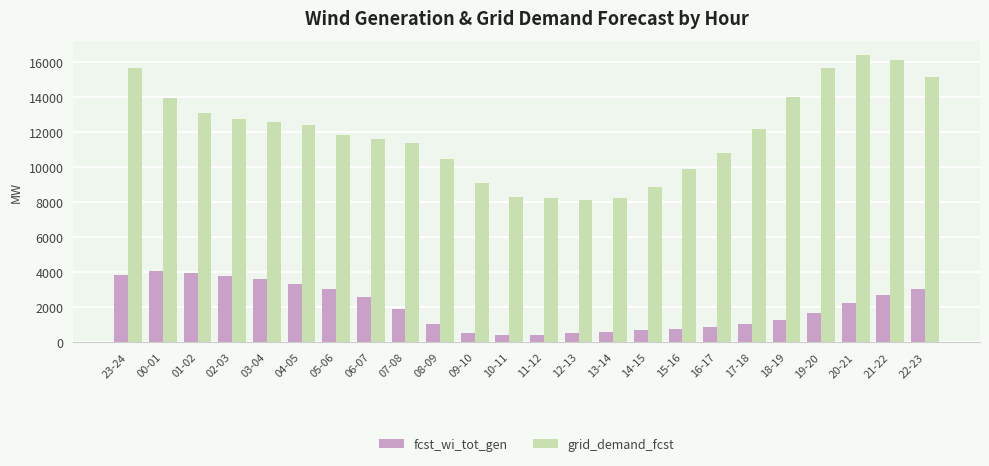

How many data points does each series have?

24